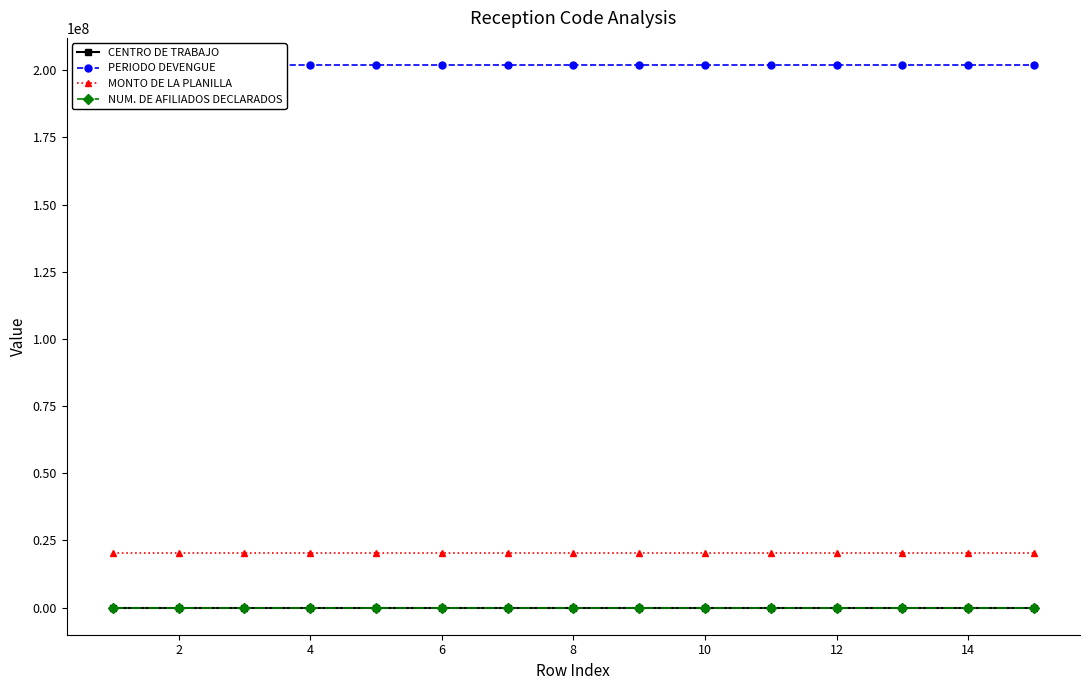

True or false: CENTRO DE TRABAJO has more than 2 points higher than both neighbors.

False